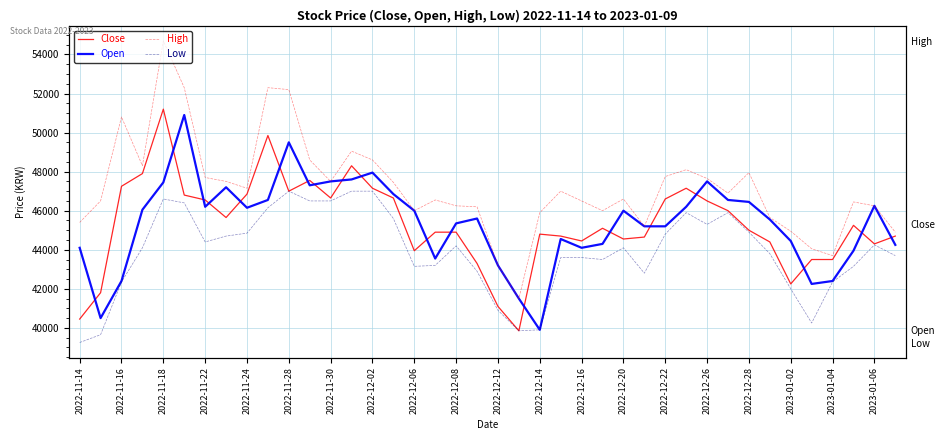

What is the total value across all series at 2022-12-26?

186550